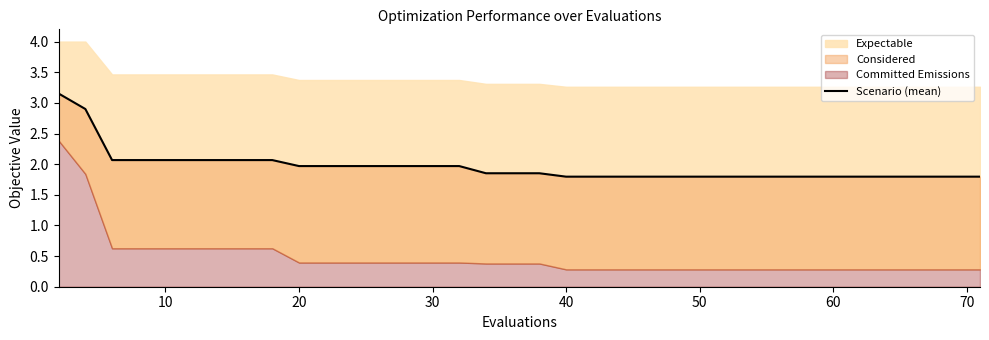

How many data points does each series have?

40